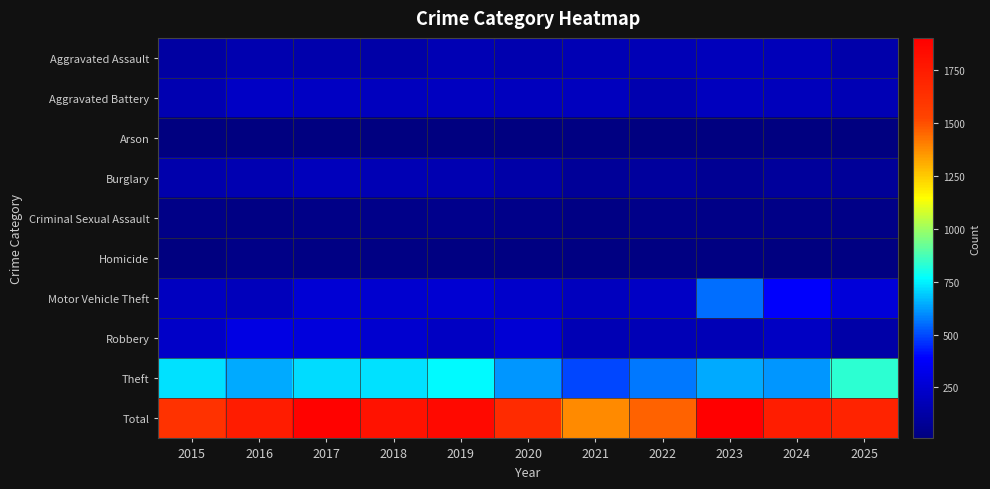

At which category is the sum across all series the highest?

2023